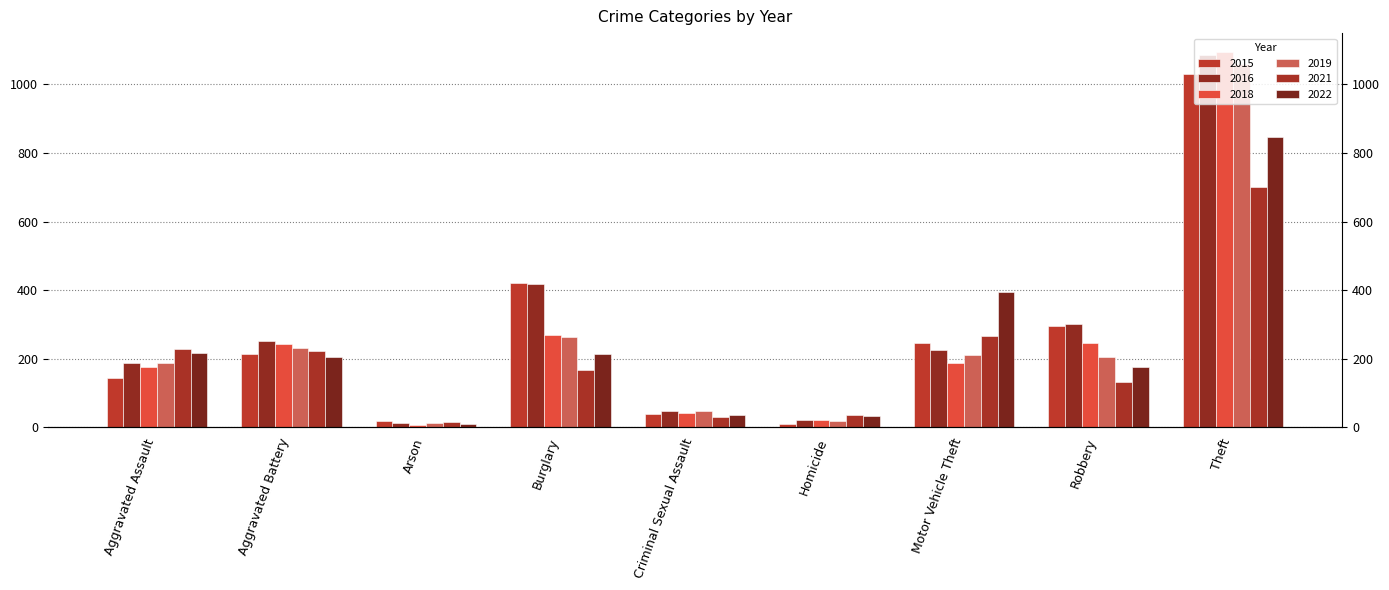

The 2016 series shows 21 at Homicide. True or false?

True